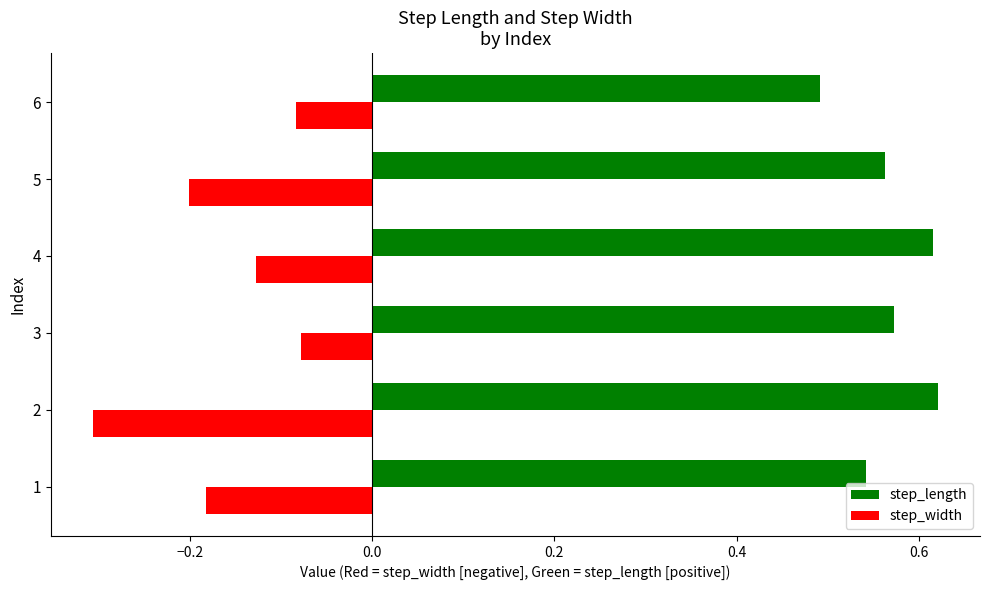

At how many categories does at least one series exceed 0?

6